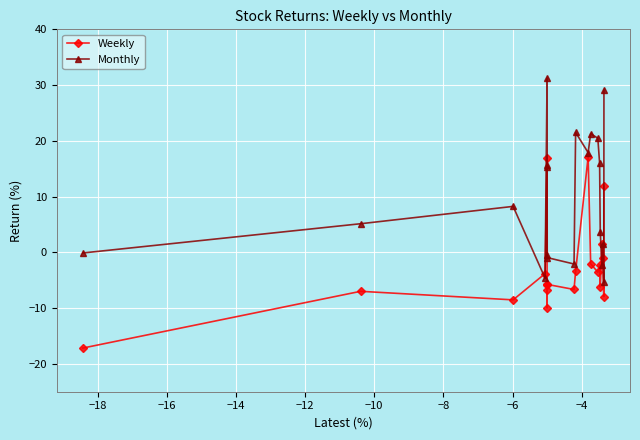

How many distinct data groups are displayed?

2